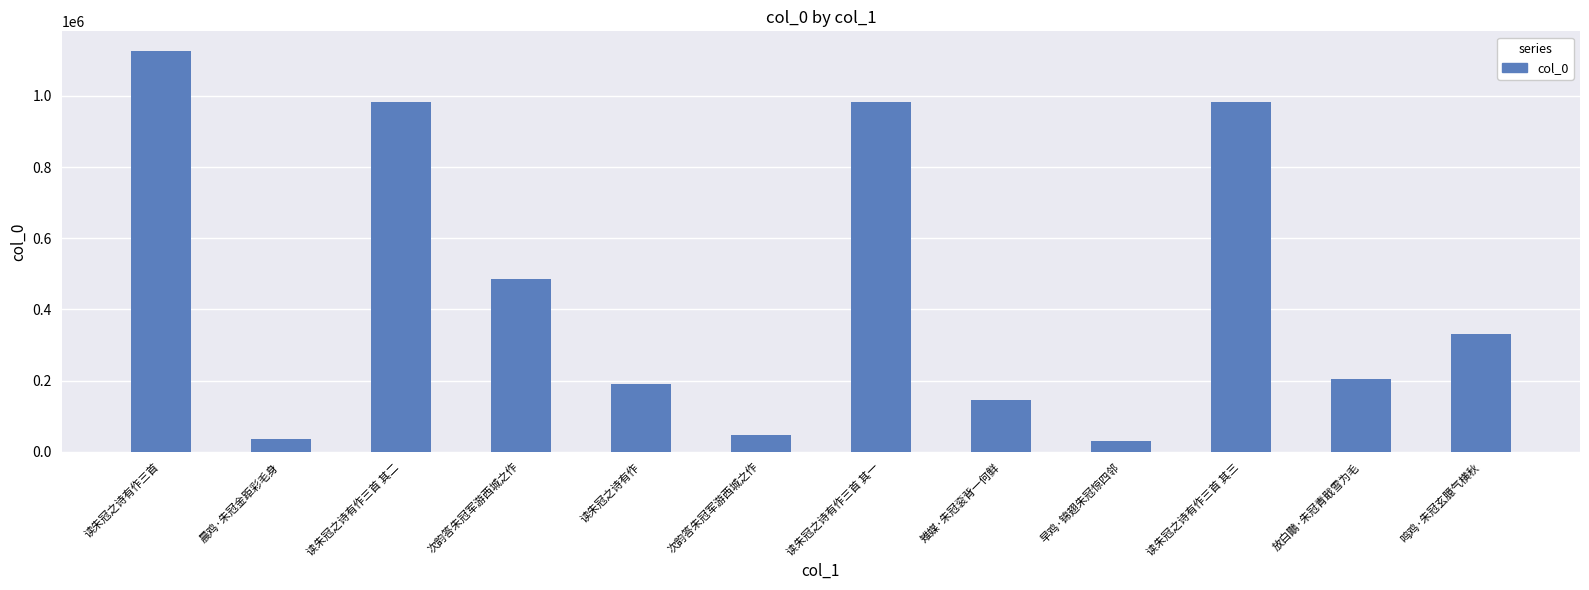

Which label corresponds to the smallest value in the chart?

早鸡·锦翅朱冠惊四邻